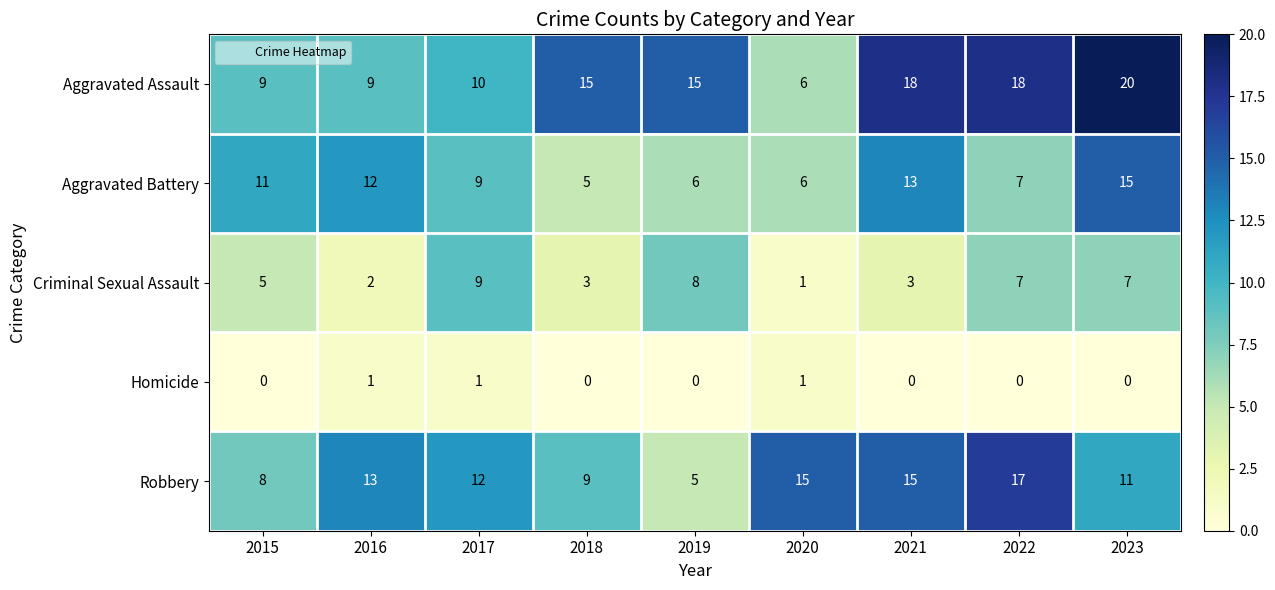

What is the average value of the Aggravated Battery series?

9